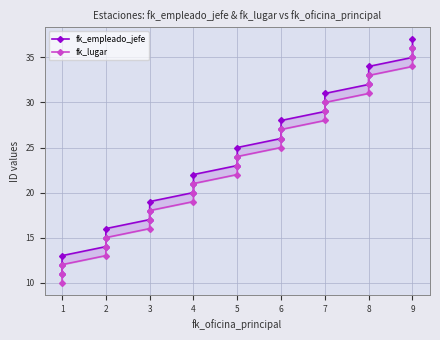

What is the minimum value for fk_lugar?

10